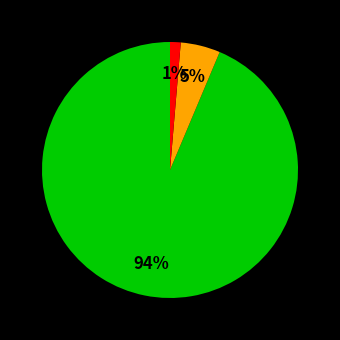

Does any single category account for the majority?

Yes